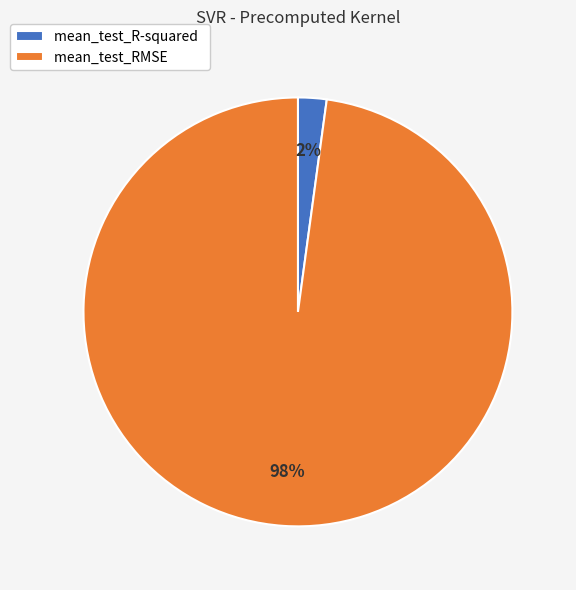

To the nearest percent, what percentage of the pie is mean_test_RMSE?

98%